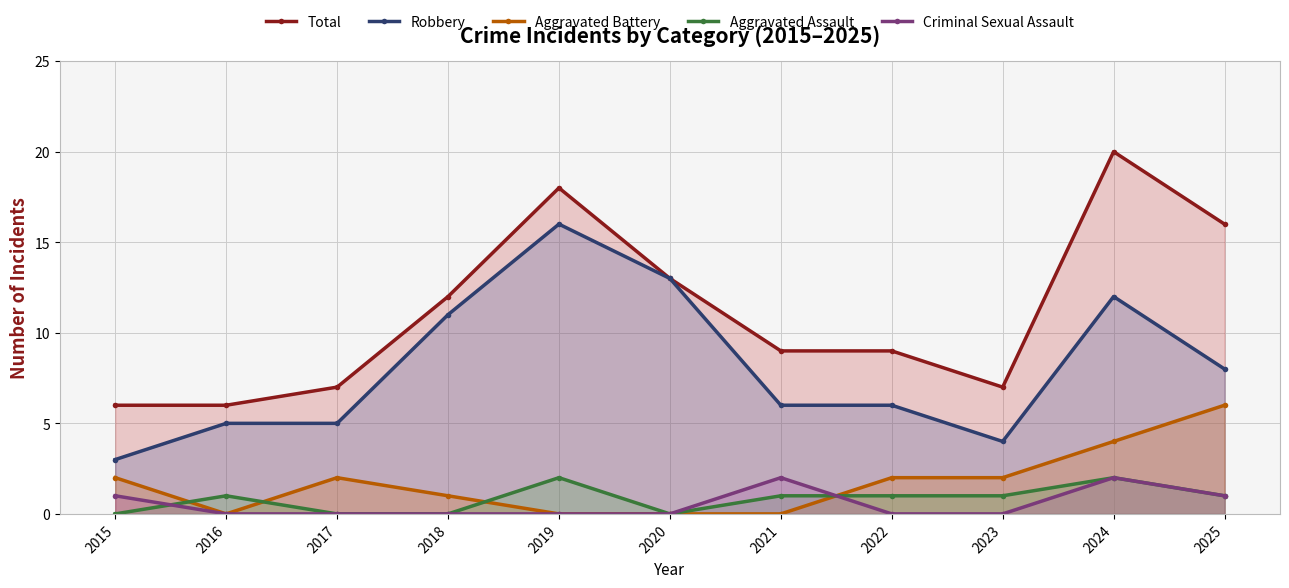

The value of Robbery at 2015 is 1. True or false?

False